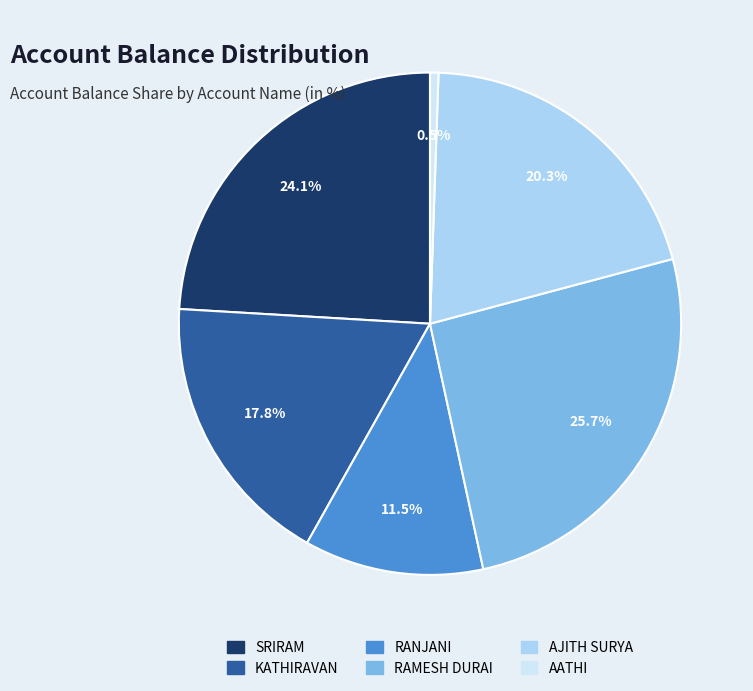

Is there any slice that represents more than half of the pie?

No